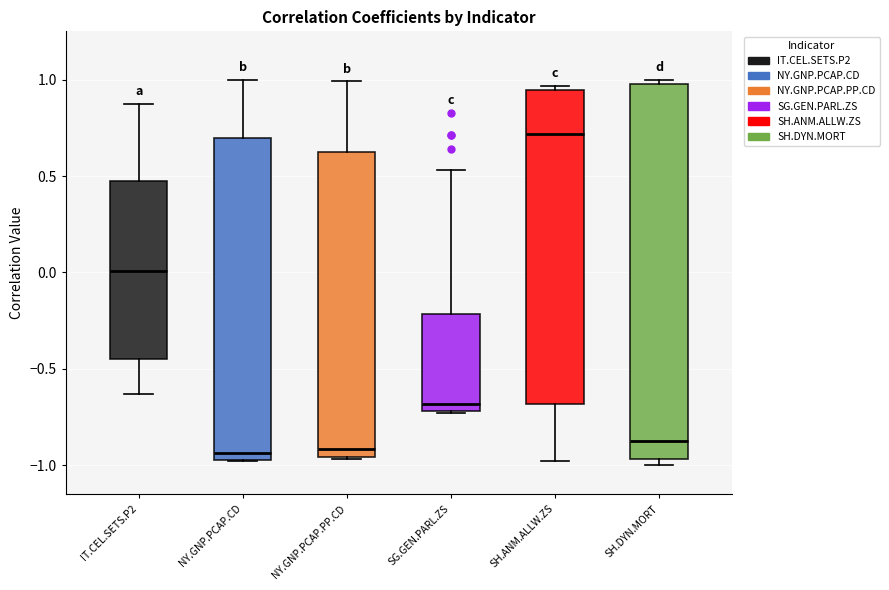

Which box is the tallest, from its lower edge to its upper edge?

SH.DYN.MORT